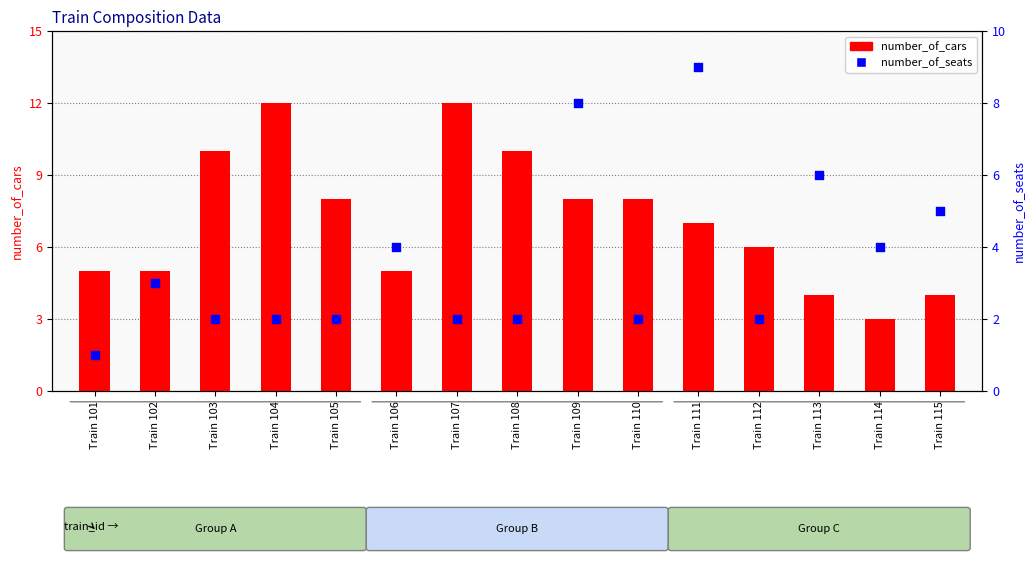

At which category is the sum across all series the highest?

Train 109